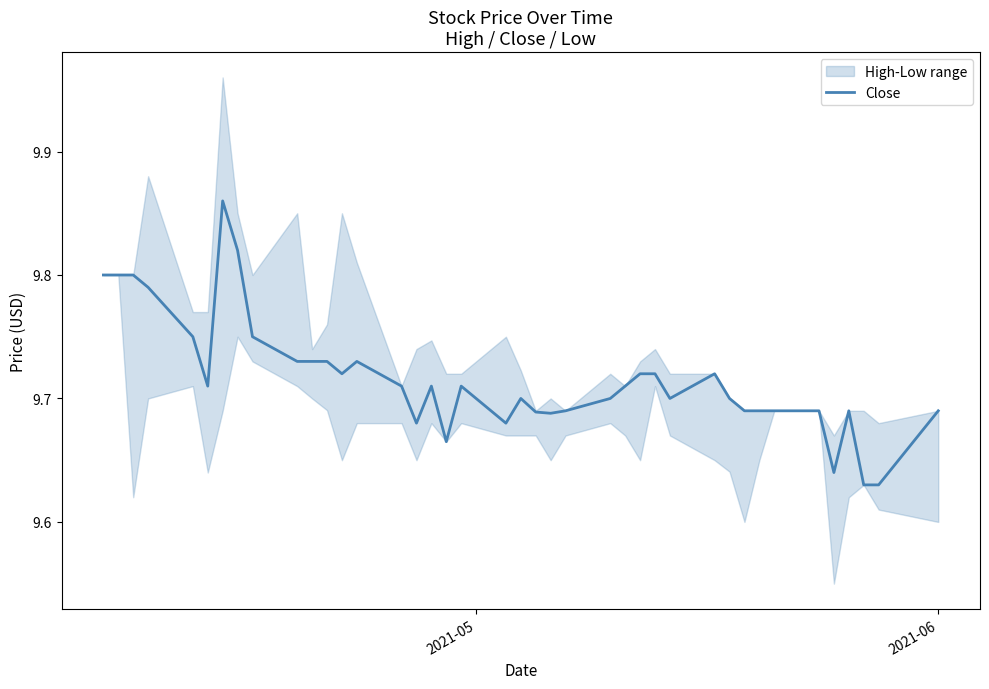

What is the greatest value displayed?

9.9